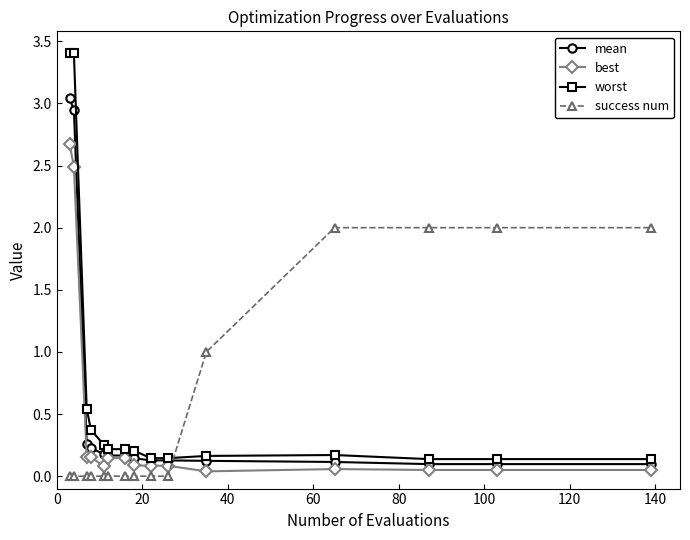

Which series has the largest range (max minus min)?

worst